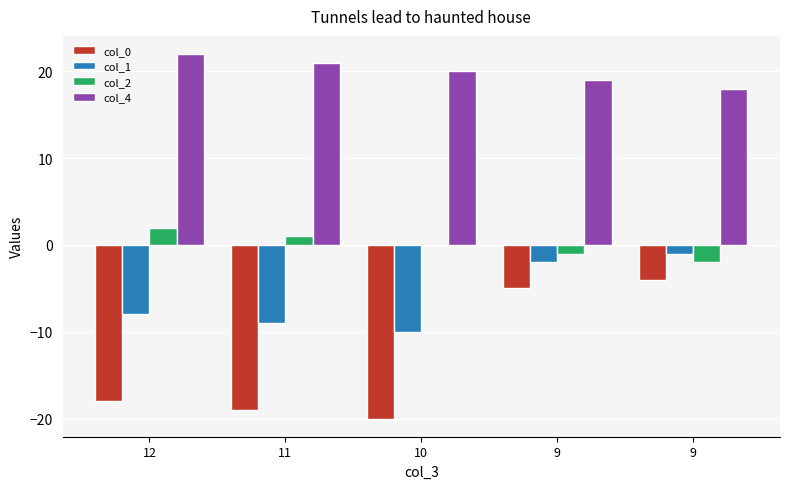

Reading left to right, transcribe all the data shown in this chart.

col_0: -18	-19	-20	-5	-4
col_1: -8	-9	-10	-2	-1
col_2: 2	1	0	-1	-2
col_4: 22	21	20	19	18